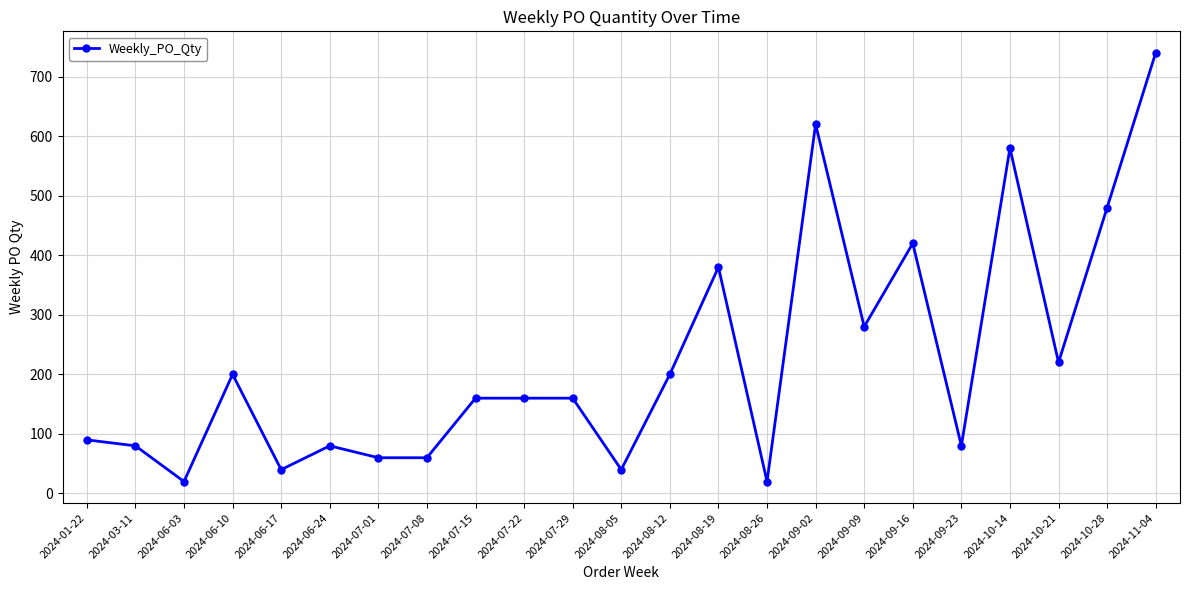

What is the sum of all values?

5170